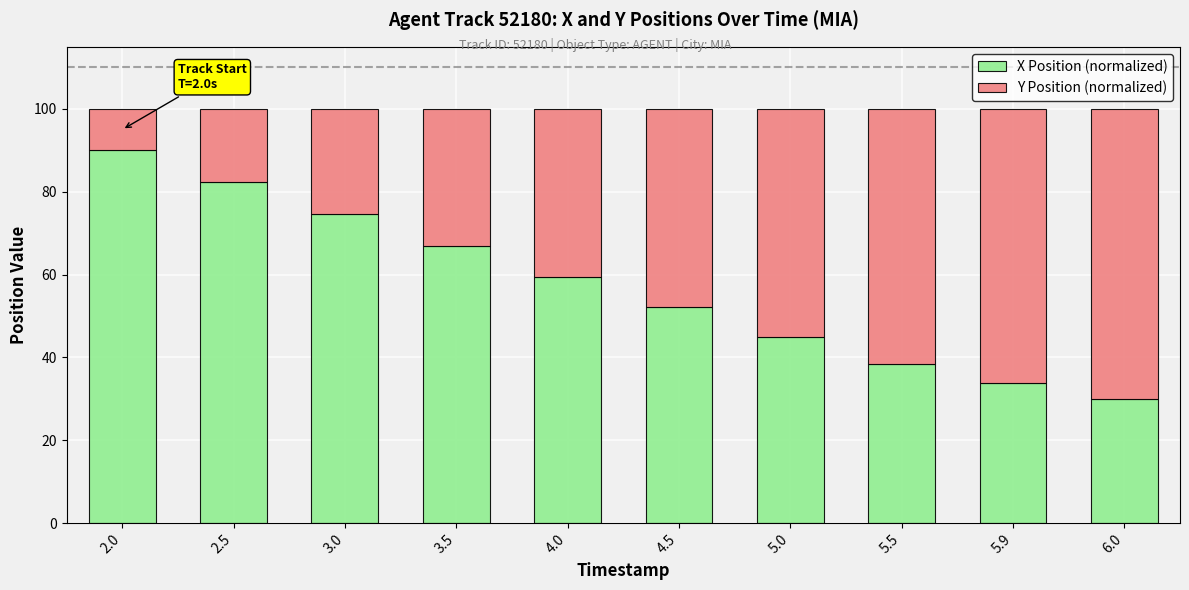

What is the total value across all series at 2.5?

100.0